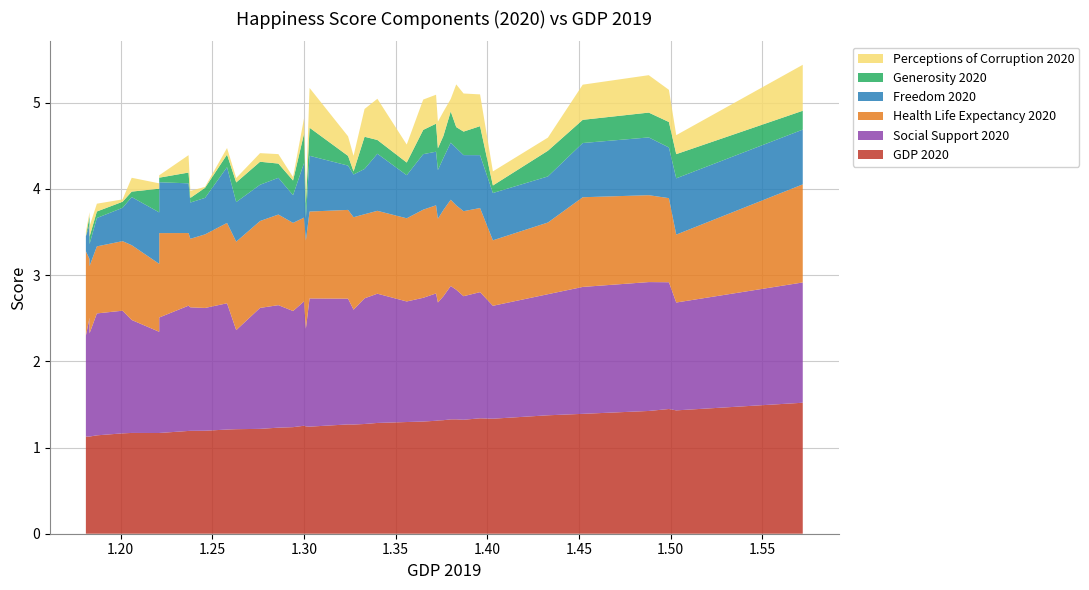

Reading right to left, extract all data points from this chart.

GDP_2020: Greece=1.1	Turkey=1.1	Russia=1.1	Latvia=1.1	Hungary=1.2	Poland=1.2	Portugal=1.2	Malaysia=1.2	Estonia=1.2	Lithuania=1.2	Slovakia=1.2	Slovenia=1.2	Cyprus=1.2	Israel=1.2	Spain=1.2	Italy=1.2	Malta=1.3	South Korea=1.2	New Zealand=1.2	France=1.3	Japan=1.3	United Kingdom=1.3	Finland=1.3	Belgium=1.3	Canada=1.3	Australia=1.3	Germany=1.3	Austria=1.3	Iceland=1.3	Denmark=1.3	Sweden=1.3	Netherlands=1.3	Saudi Arabia=1.3	United States=1.4	Switzerland=1.4	Norway=1.4	Ireland=1.4	United Arab Emirates=1.4	Singapore=1.5
Social Support_2020: Greece=1.2	Turkey=1.2	Russia=1.4	Latvia=1.4	Hungary=1.4	Poland=1.3	Portugal=1.3	Malaysia=1.2	Estonia=1.5	Lithuania=1.4	Slovakia=1.4	Slovenia=1.5	Cyprus=1.1	Israel=1.4	Spain=1.4	Italy=1.3	Malta=1.4	South Korea=1.1	New Zealand=1.5	France=1.5	Japan=1.3	United Kingdom=1.5	Finland=1.5	Belgium=1.4	Canada=1.4	Australia=1.5	Germany=1.4	Austria=1.4	Iceland=1.5	Denmark=1.5	Sweden=1.4	Netherlands=1.5	Saudi Arabia=1.3	United States=1.4	Switzerland=1.5	Norway=1.5	Ireland=1.5	United Arab Emirates=1.3	Singapore=1.4
Health Life Expectancy_2020: Greece=1.0	Turkey=0.8	Russia=0.7	Latvia=0.8	Hungary=0.8	Poland=0.9	Portugal=1.0	Malaysia=0.8	Estonia=0.8	Lithuania=0.8	Slovakia=0.9	Slovenia=0.9	Cyprus=1.0	Israel=1.0	Spain=1.1	Italy=1.0	Malta=1.0	South Korea=1.0	New Zealand=1.0	France=1.0	Japan=1.1	United Kingdom=1.0	Finland=1.0	Belgium=1.0	Canada=1.0	Australia=1.0	Germany=1.0	Austria=1.0	Iceland=1.0	Denmark=1.0	Sweden=1.0	Netherlands=1.0	Saudi Arabia=0.8	United States=0.8	Switzerland=1.0	Norway=1.0	Ireland=1.0	United Arab Emirates=0.8	Singapore=1.1
Freedom_2020: Greece=0.2	Turkey=0.3	Russia=0.4	Latvia=0.3	Hungary=0.4	Poland=0.6	Portugal=0.6	Malaysia=0.6	Estonia=0.6	Lithuania=0.4	Slovakia=0.4	Slovenia=0.6	Cyprus=0.5	Israel=0.4	Spain=0.4	Italy=0.3	Malta=0.6	South Korea=0.3	New Zealand=0.6	France=0.5	Japan=0.5	United Kingdom=0.5	Finland=0.7	Belgium=0.5	Canada=0.6	Australia=0.6	Germany=0.6	Austria=0.6	Iceland=0.7	Denmark=0.7	Sweden=0.7	Netherlands=0.6	Saudi Arabia=0.5	United States=0.5	Switzerland=0.6	Norway=0.7	Ireland=0.6	United Arab Emirates=0.7	Singapore=0.6
Generosity_2020: Greece=0.0	Turkey=0.1	Russia=0.1	Latvia=0.1	Hungary=0.1	Poland=0.1	Portugal=0.1	Malaysia=0.3	Estonia=0.1	Lithuania=0.1	Slovakia=0.1	Slovenia=0.1	Cyprus=0.2	Israel=0.3	Spain=0.2	Italy=0.2	Malta=0.3	South Korea=0.2	New Zealand=0.3	France=0.1	Japan=0.0	United Kingdom=0.4	Finland=0.2	Belgium=0.1	Canada=0.3	Australia=0.3	Germany=0.3	Austria=0.3	Iceland=0.4	Denmark=0.2	Sweden=0.3	Netherlands=0.3	Saudi Arabia=0.1	United States=0.3	Switzerland=0.3	Norway=0.3	Ireland=0.3	United Arab Emirates=0.3	Singapore=0.2
Perceptions of corruption_2020: Greece=0.0	Turkey=0.1	Russia=0.0	Latvia=0.1	Hungary=0.0	Poland=0.2	Portugal=0.0	Malaysia=0.1	Estonia=0.2	Lithuania=0.1	Slovakia=0.0	Slovenia=0.1	Cyprus=0.1	Israel=0.1	Spain=0.1	Italy=0.0	Malta=0.2	South Korea=0.1	New Zealand=0.5	France=0.2	Japan=0.2	United Kingdom=0.3	Finland=0.5	Belgium=0.2	Canada=0.4	Australia=0.3	Germany=0.3	Austria=0.3	Iceland=0.1	Denmark=0.5	Sweden=0.4	Netherlands=0.4	Saudi Arabia=0.2	United States=0.2	Switzerland=0.4	Norway=0.4	Ireland=0.4	United Arab Emirates=0.2	Singapore=0.5